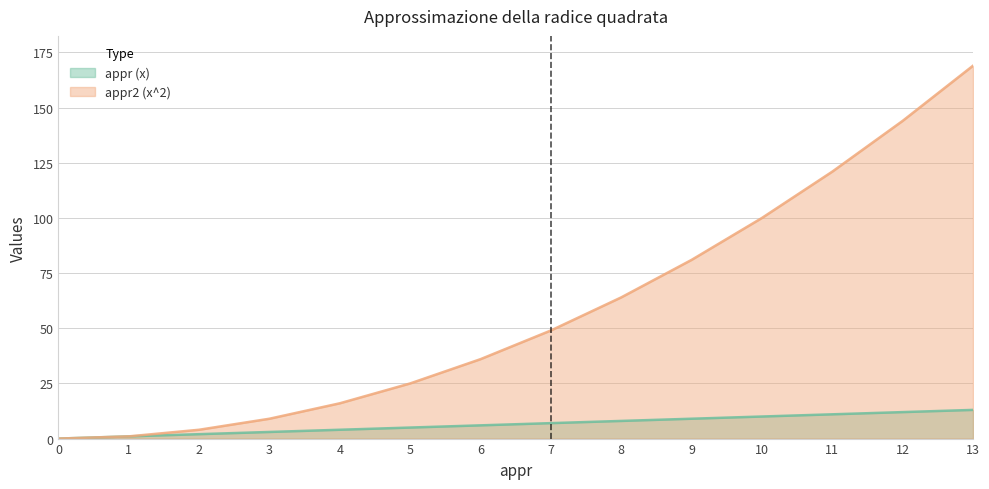

True or false: appr (x) and appr2 (x^2) cross at least once.

False